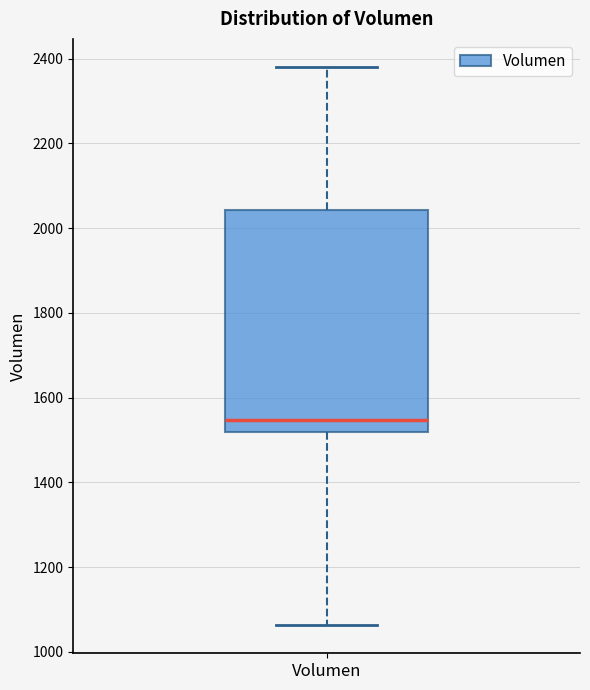

Where does the median line of the box for Volumen sit on the y-axis? The values are not printed on the chart, so give them approximately, as read against the axis.

1540